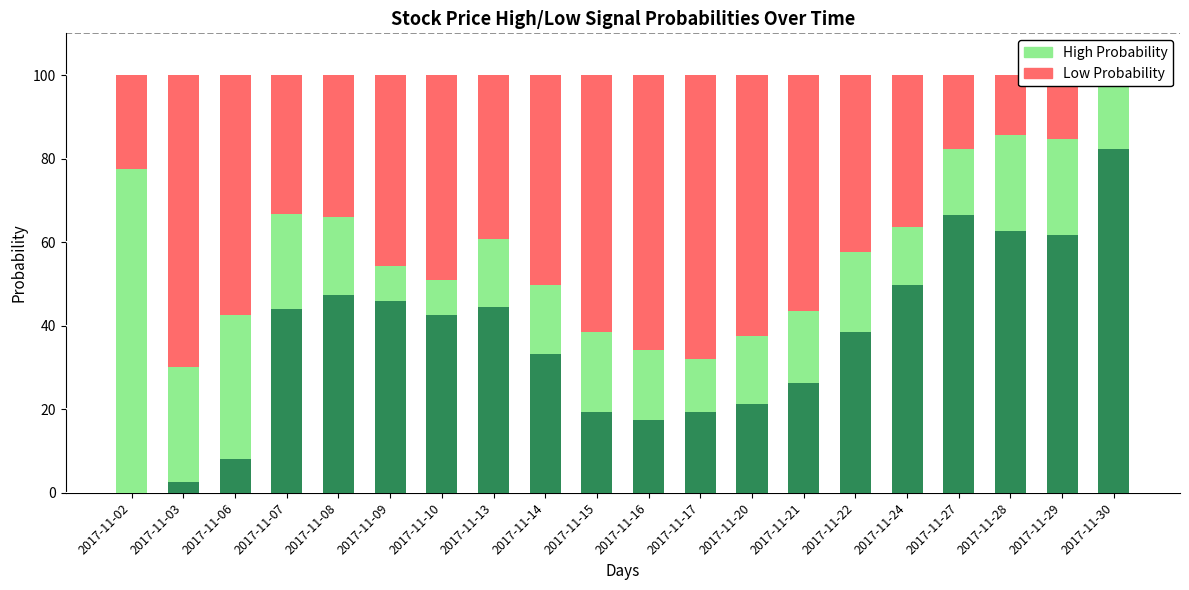

What is the sum of the High Probability values at 2017-11-27 and 2017-11-09?

24.2